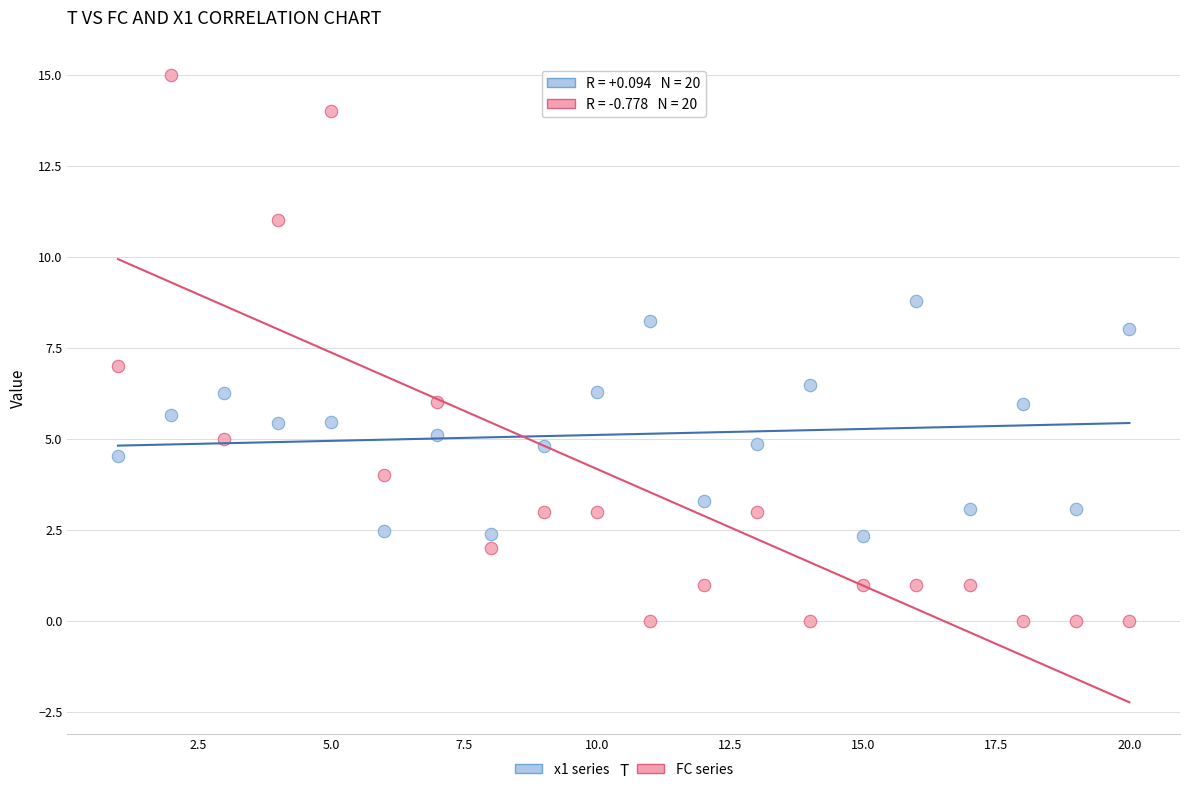

Which series contains the lowest Y value?

FC series